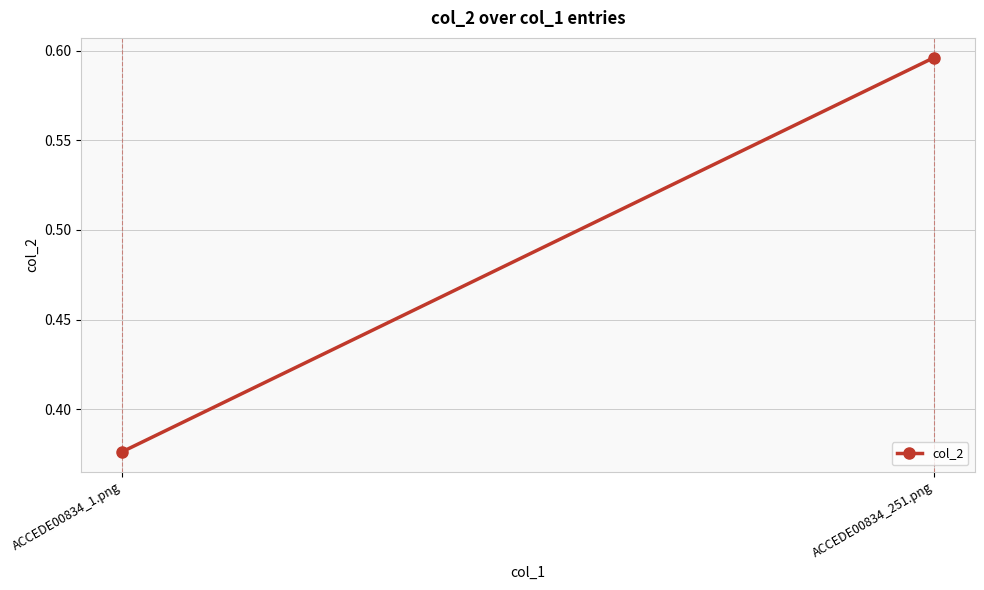

Reading right to left, what are all the values shown in this chart?

ACCEDE00834_251.png=0.6	ACCEDE00834_1.png=0.4